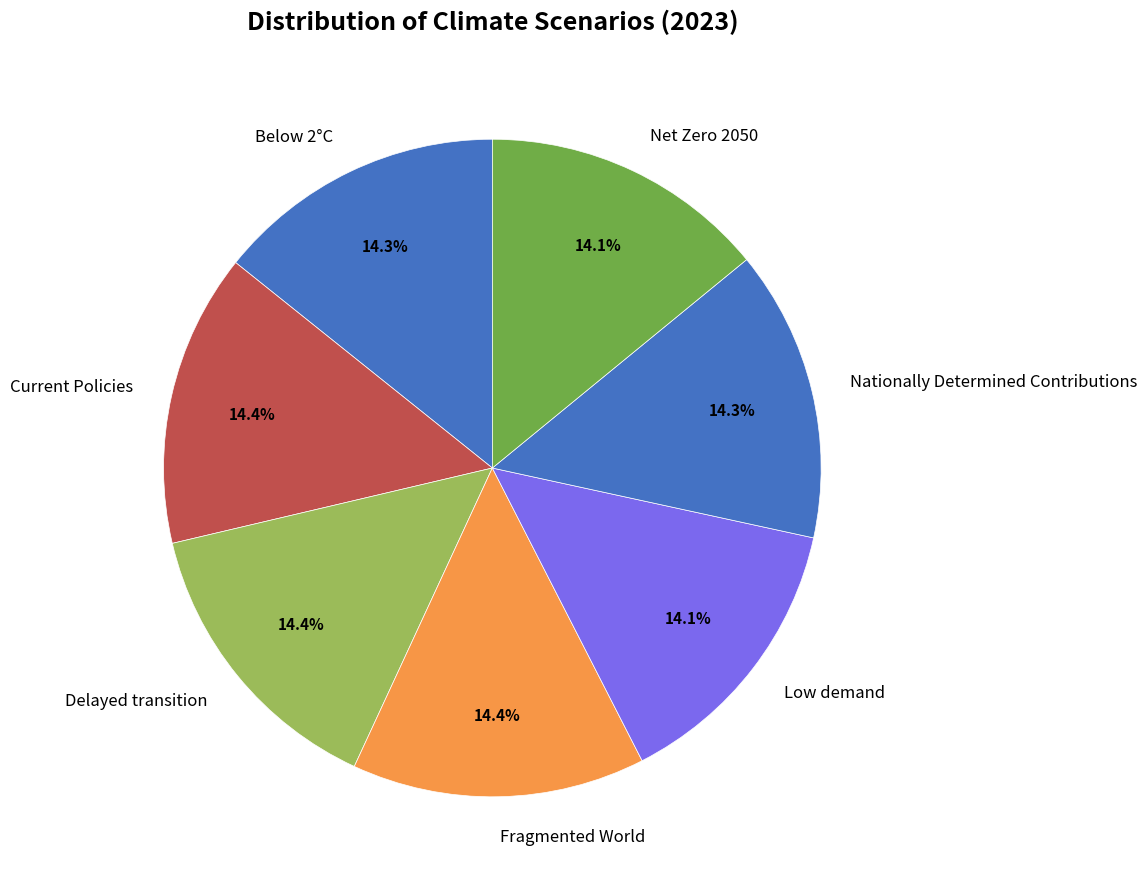

To the nearest percent, what percentage of the pie is Nationally Determined Contributions?

14%